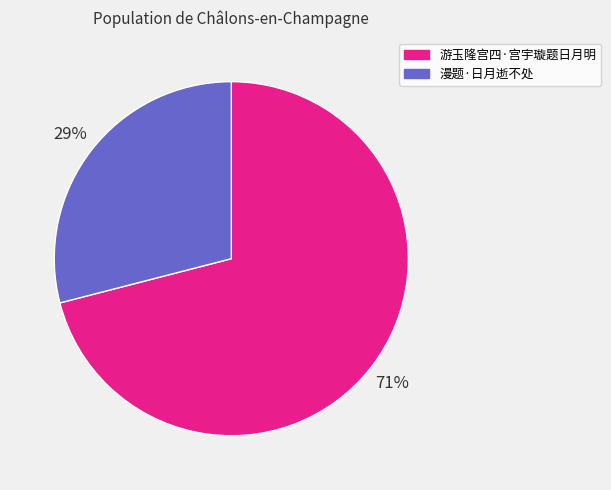

The 漫题·日月逝不处 slice represents 29% of the pie. True or false?

True